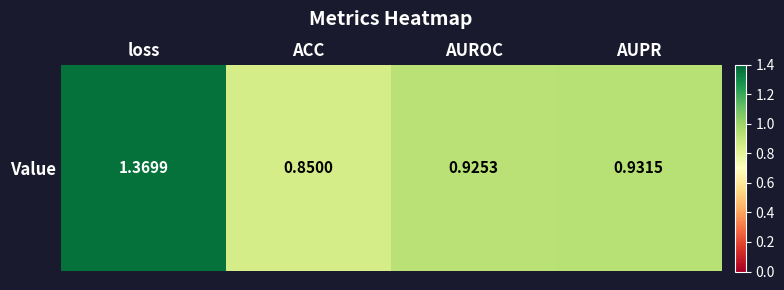

What is the maximum value shown in the chart?

1.4